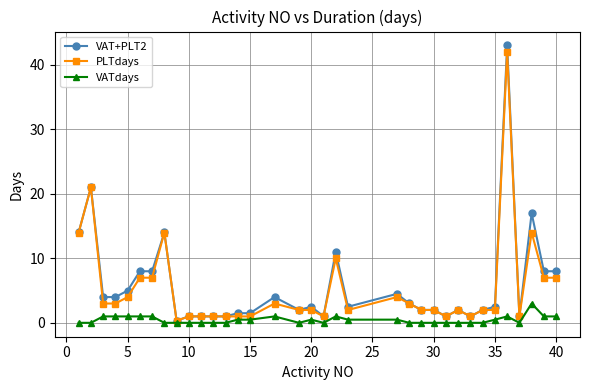

At how many categories does at least one series exceed 13?

5